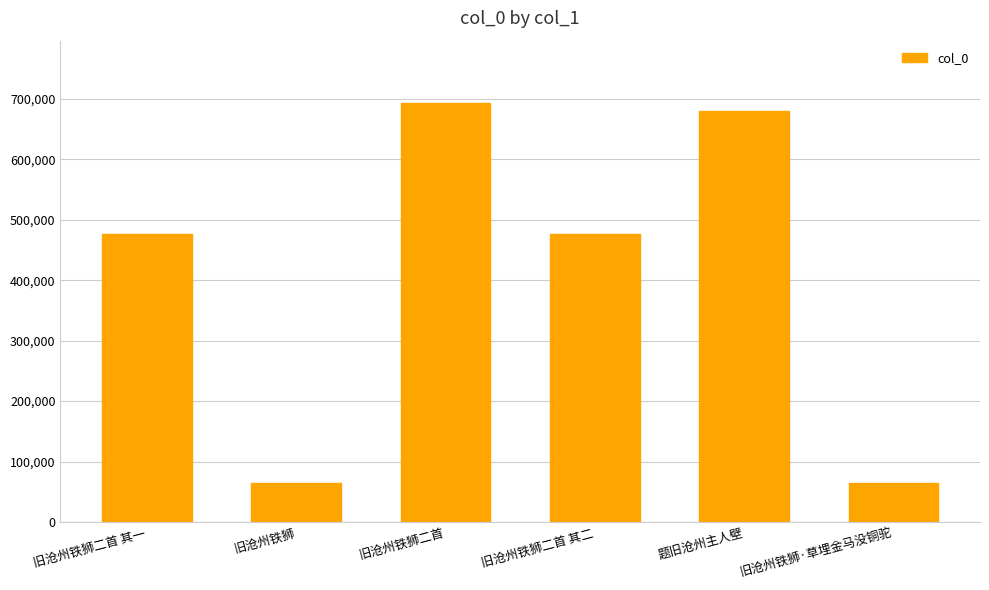

Between 旧沧州铁狮·草埋金马没铜驼 and 旧沧州铁狮二首 其一, which is larger?

旧沧州铁狮二首 其一